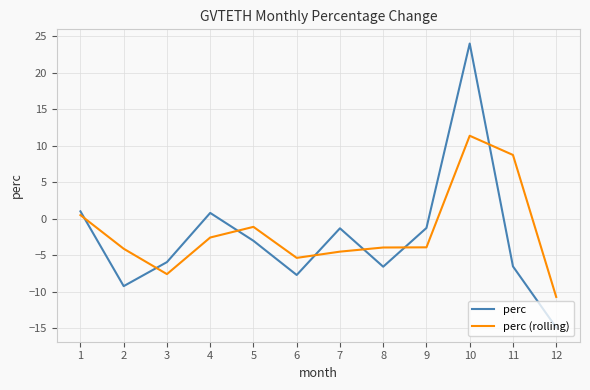

Where do perc (rolling) and perc first cross each other?

1 and 2